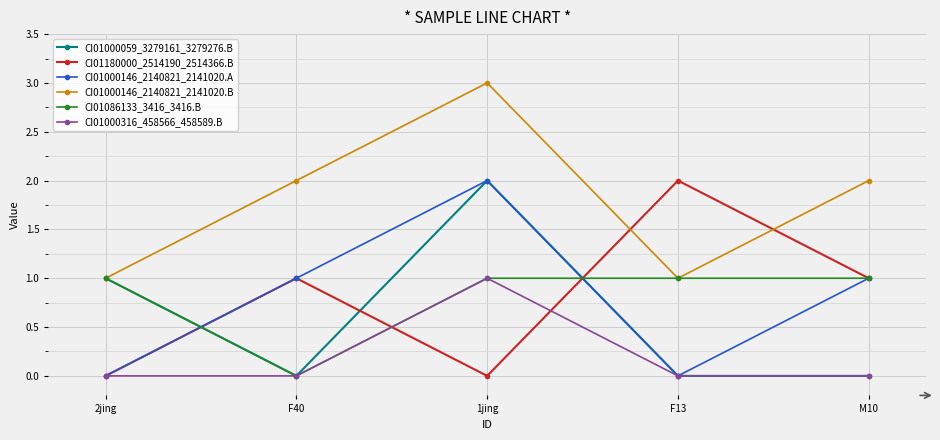

At which category is the sum across all series the highest?

1jing